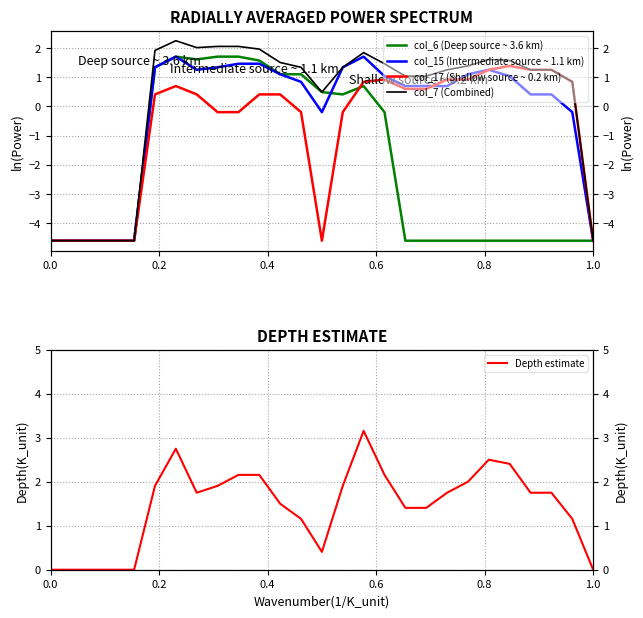

Rank the series by their maximum value, from lowest to highest.

col_17 (Shallow source ~ 0.2 km), col_6 (Deep source ~ 3.6 km), col_15 (Intermediate source ~ 1.1 km), col_7 (Combined), Depth estimate